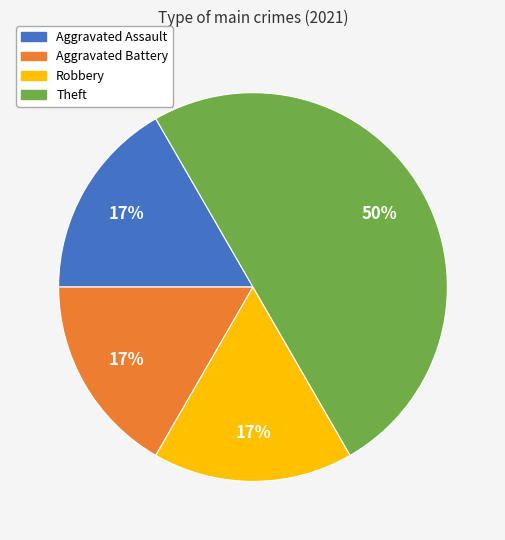

To the nearest percent, what percentage of the pie is Robbery?

17%